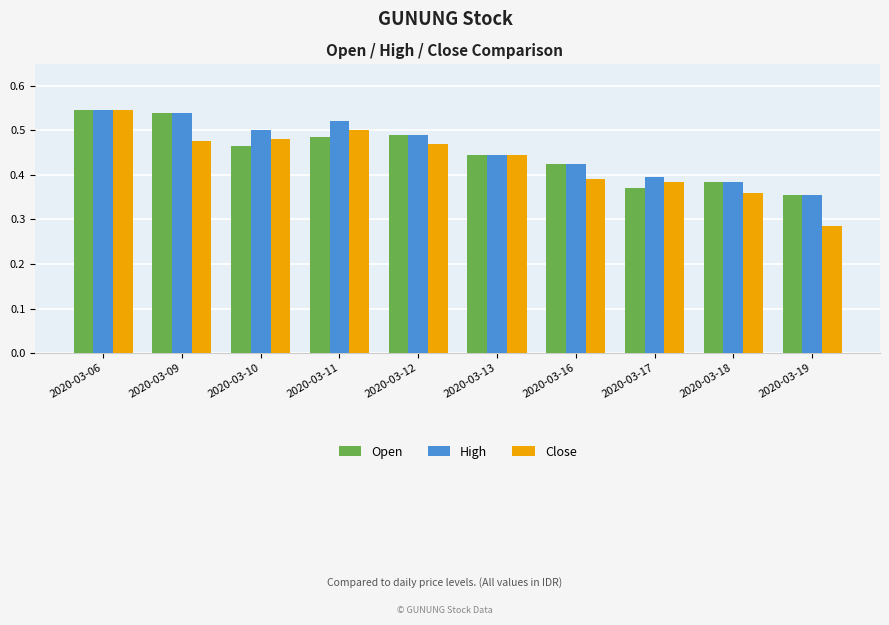

Which series has the widest spread of values?

Close